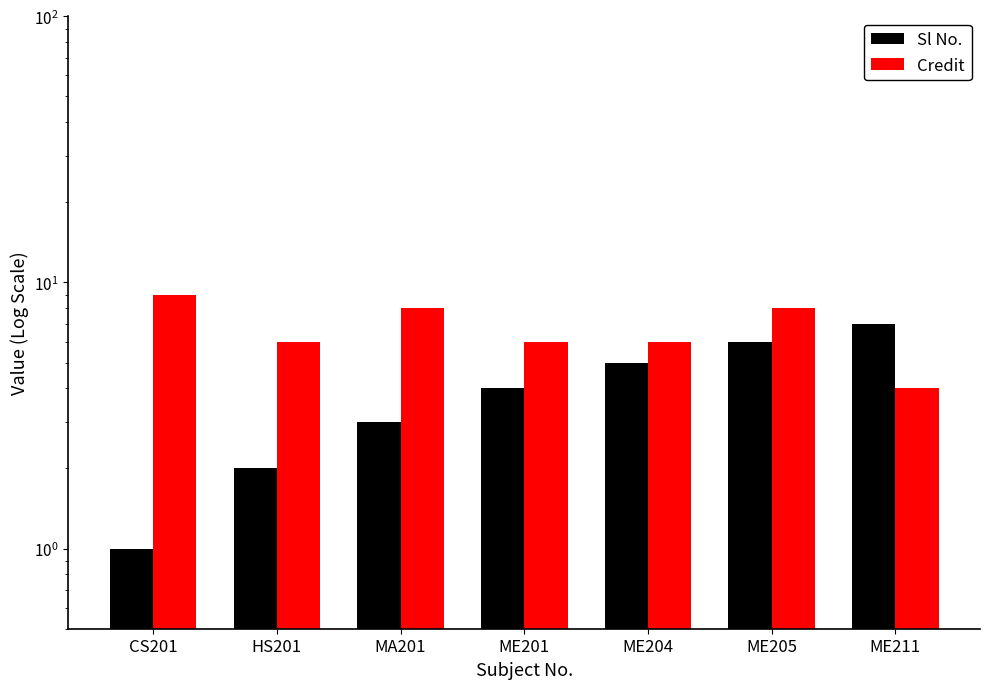

What are all the series names shown in the legend?

Sl No., Credit